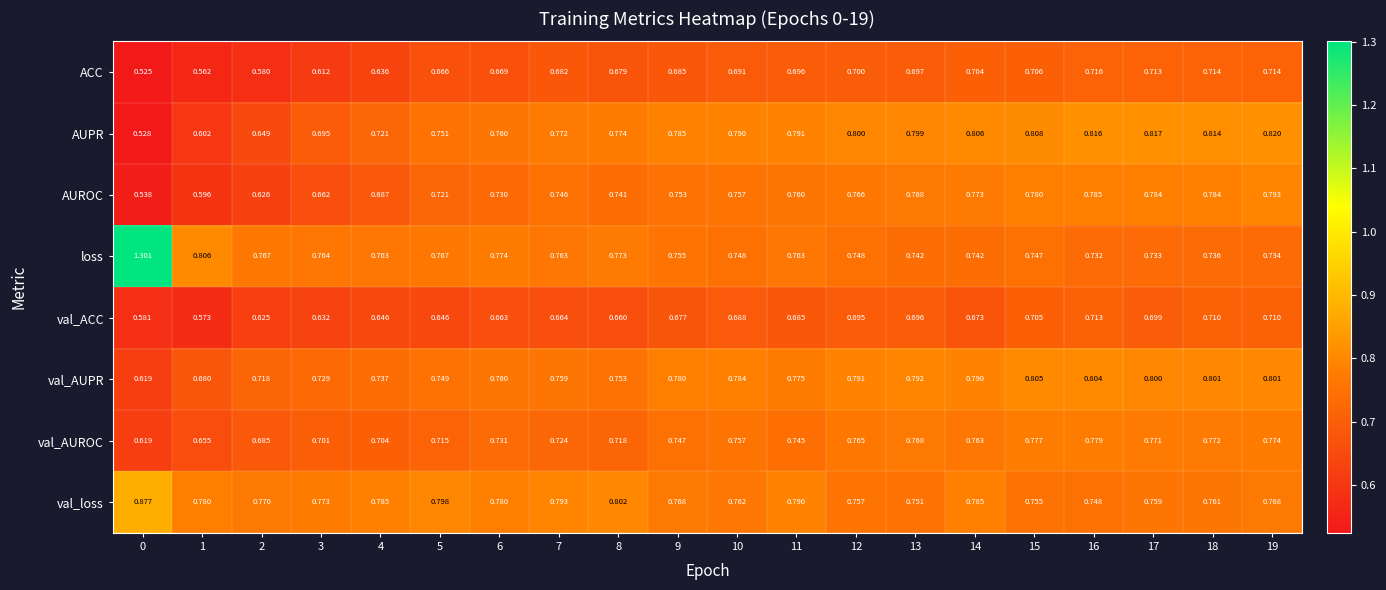

Which series changed the most between 1 and 9?

AUPR